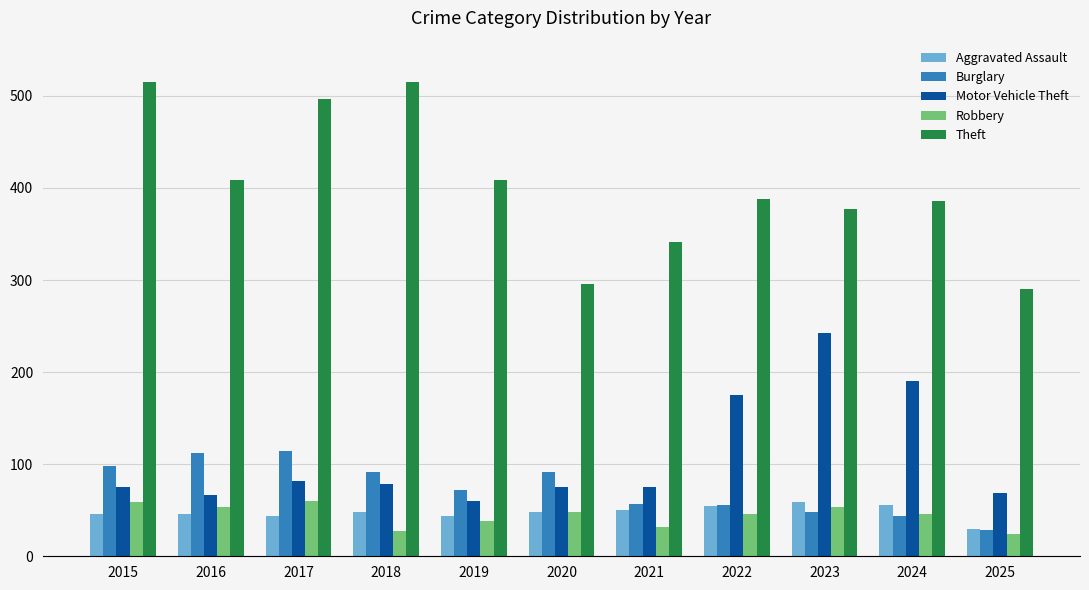

What is the greatest value displayed?

515